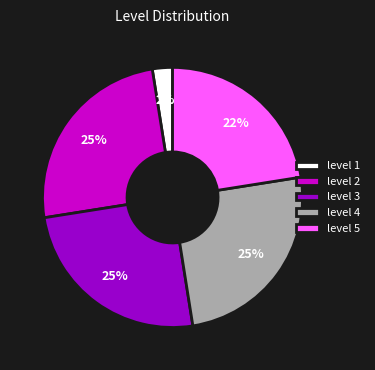

The level 4 slice represents 25% of the pie. True or false?

True